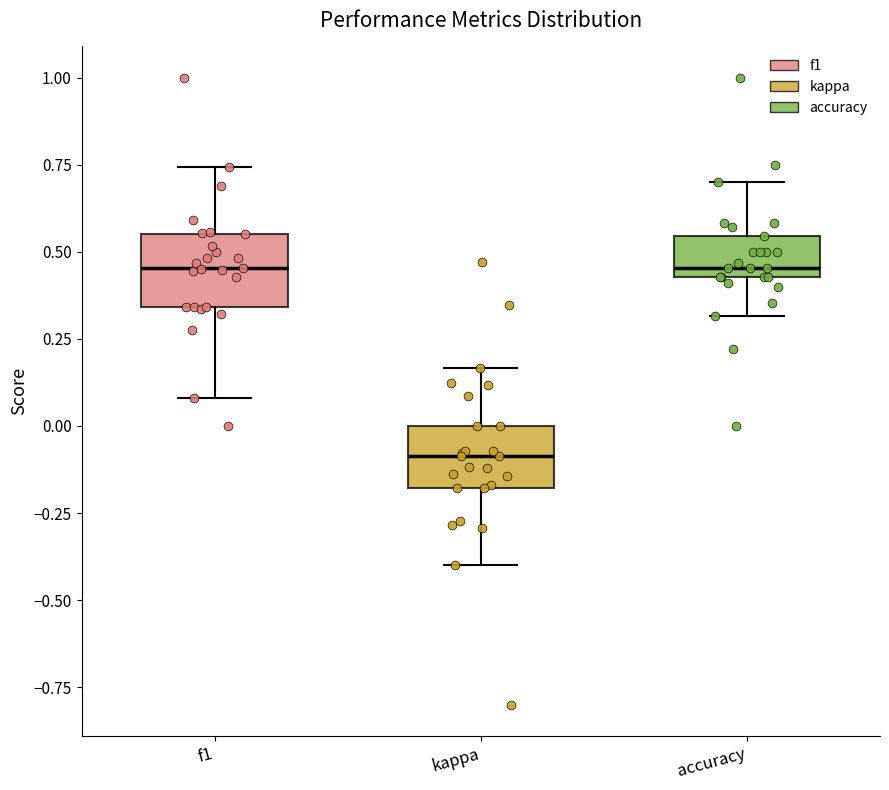

Where does the lower whisker of the box for kappa end on the y-axis? The values are not printed on the chart, so give them approximately, as read against the axis.

-0.40